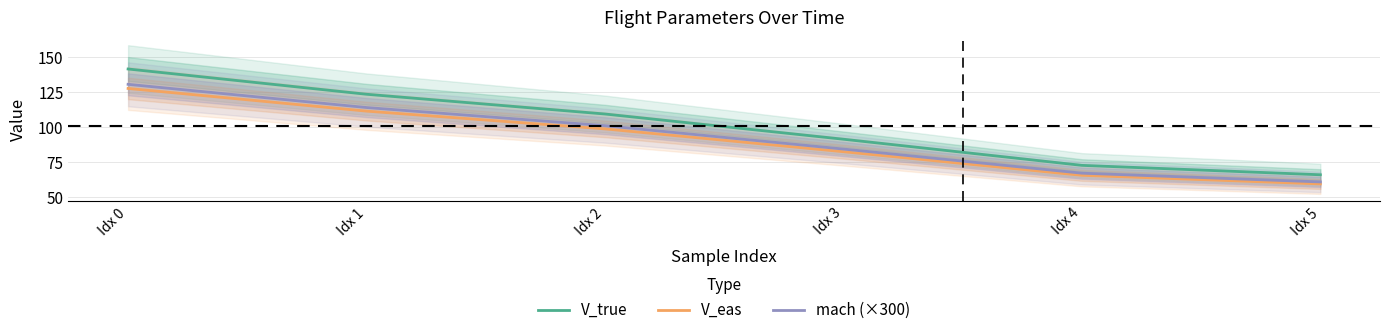

True or false: V_true has a value of 72.9 at Idx 4.

True